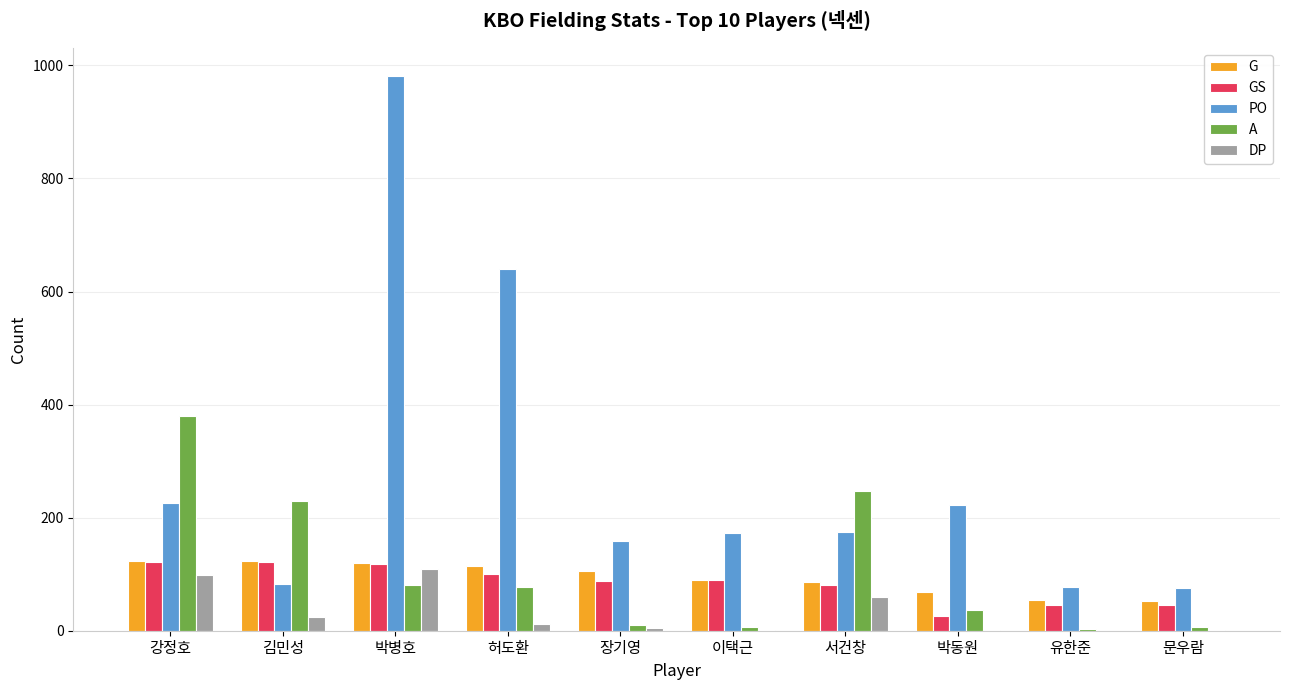

Which category has the highest value across all series?

박병호